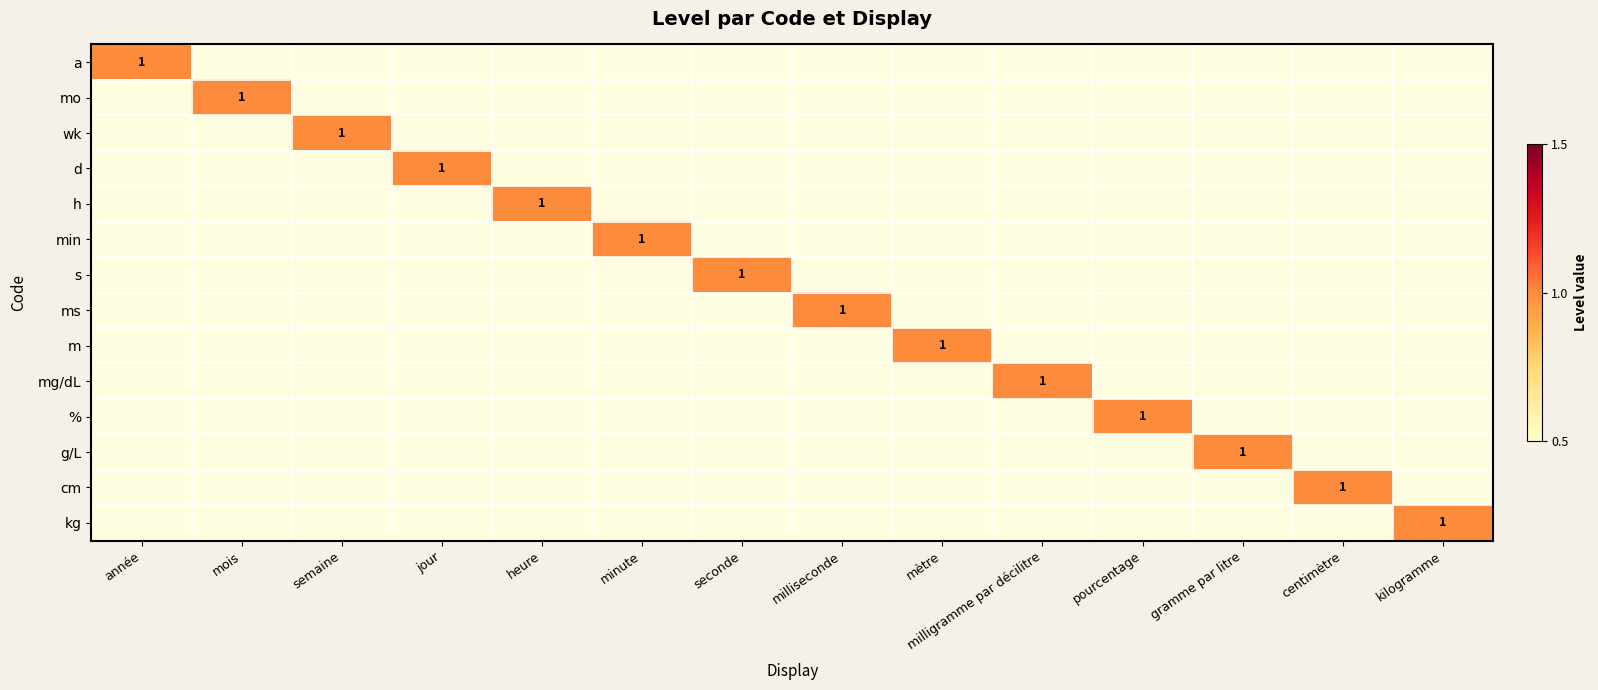

What is the spread (max minus min) of values at année?

1